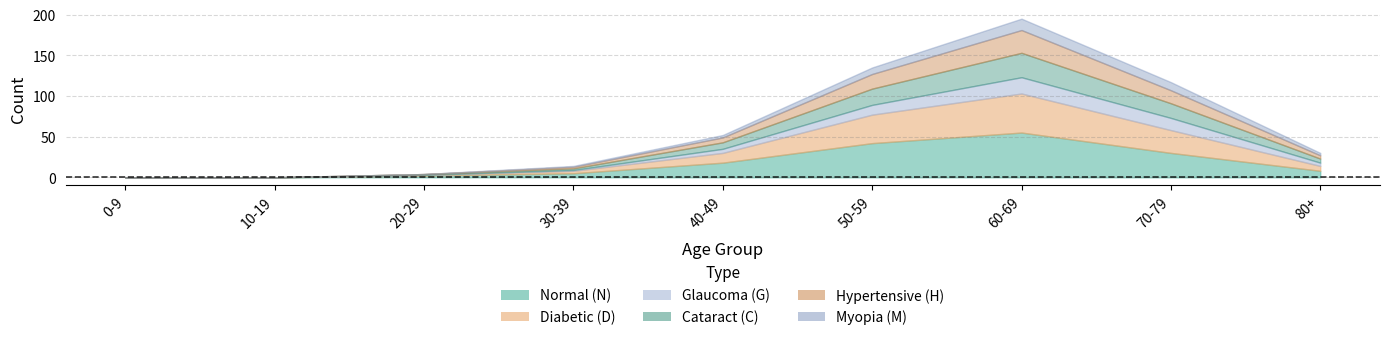

List the labels in order of H_count value, smallest first.

0, 1, 2, 3, 8, 4, 7, 5, 6